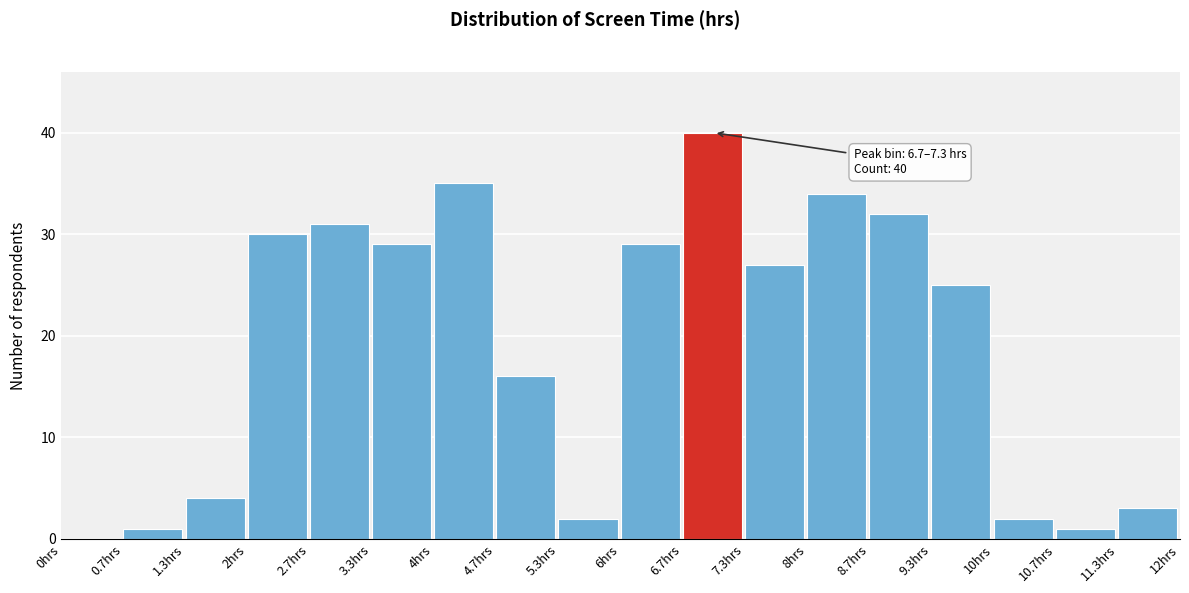

Over which range of the x-axis is the bar tallest?

6.7 to 7.3